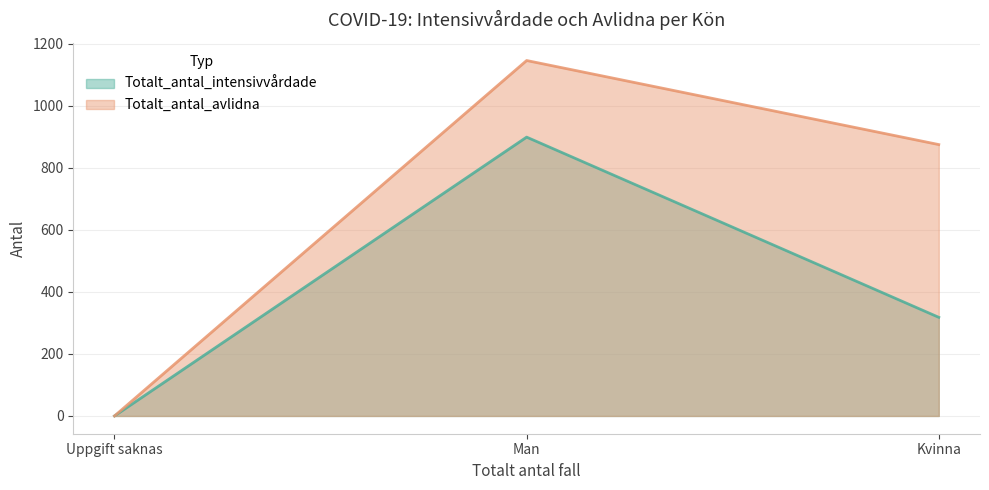

The Totalt_antal_intensivvårdade series shows 899 at Man. True or false?

True